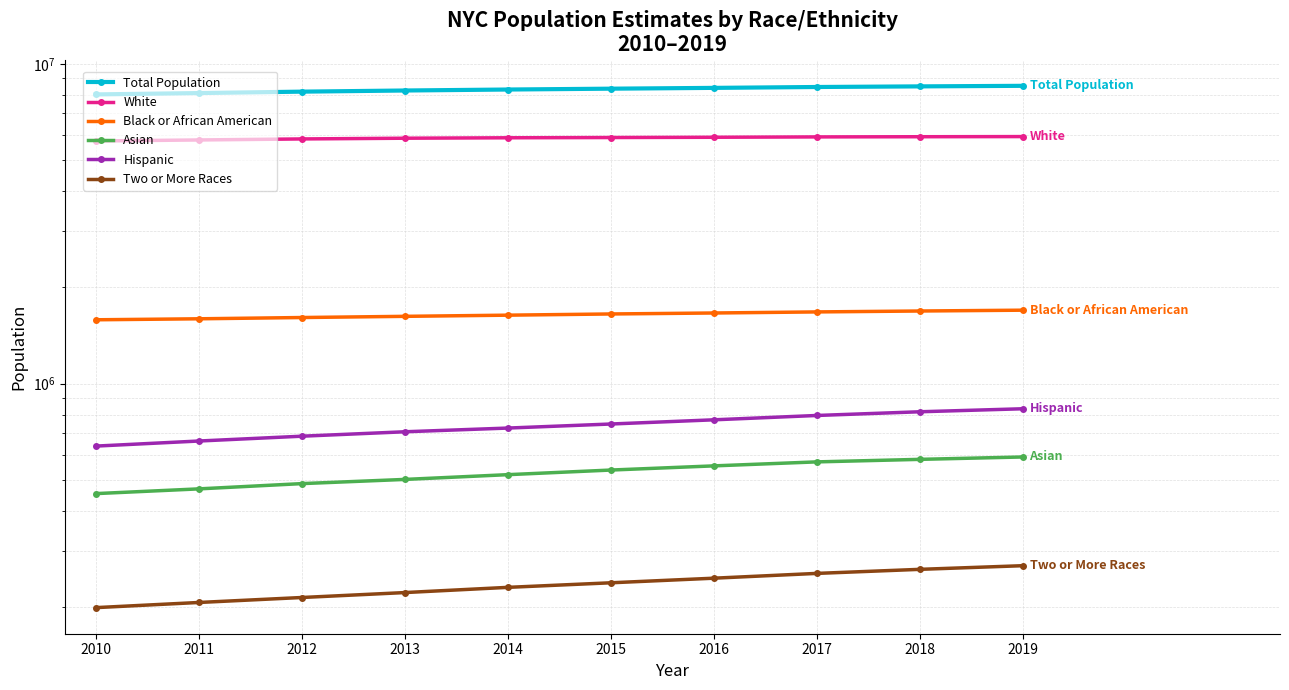

Which series has the widest spread of values?

Total Population